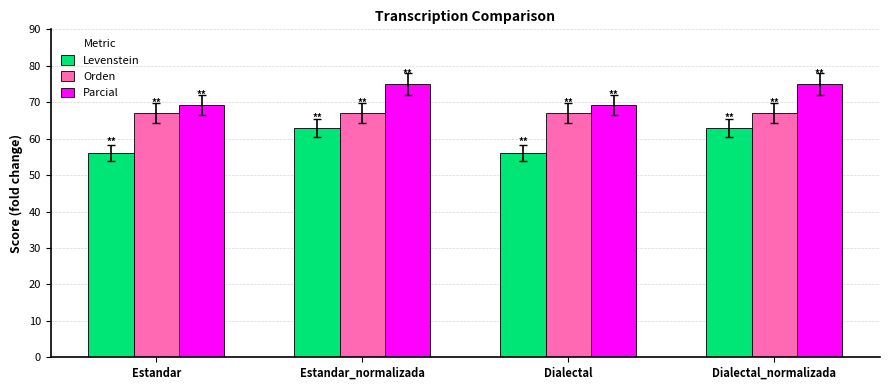

What is the label of the 2nd bar from the right?

Dialectal